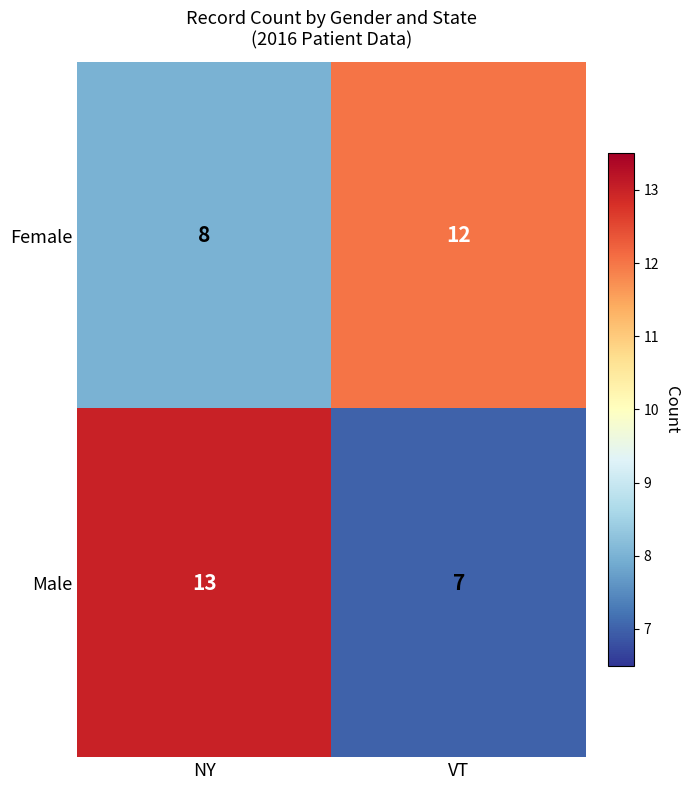

List the series in order of their peak value, highest first.

Male, Female